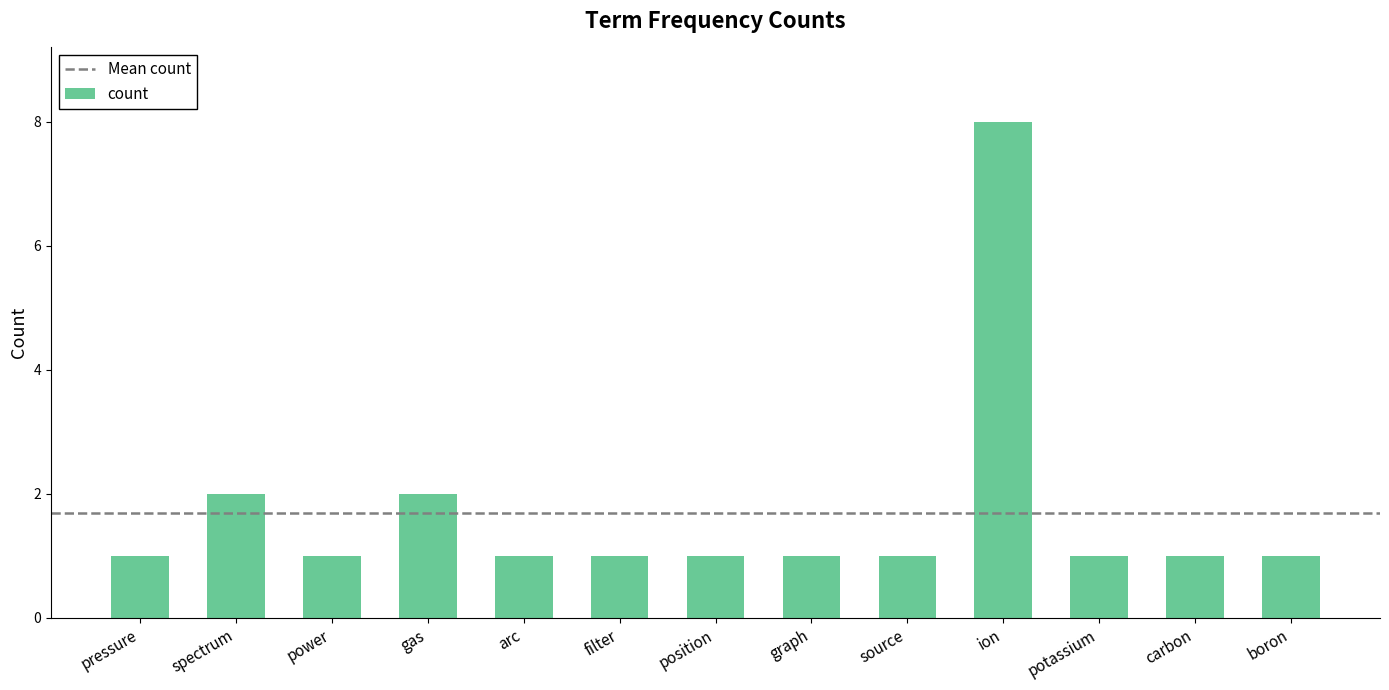

What is the maximum value shown in the chart?

8